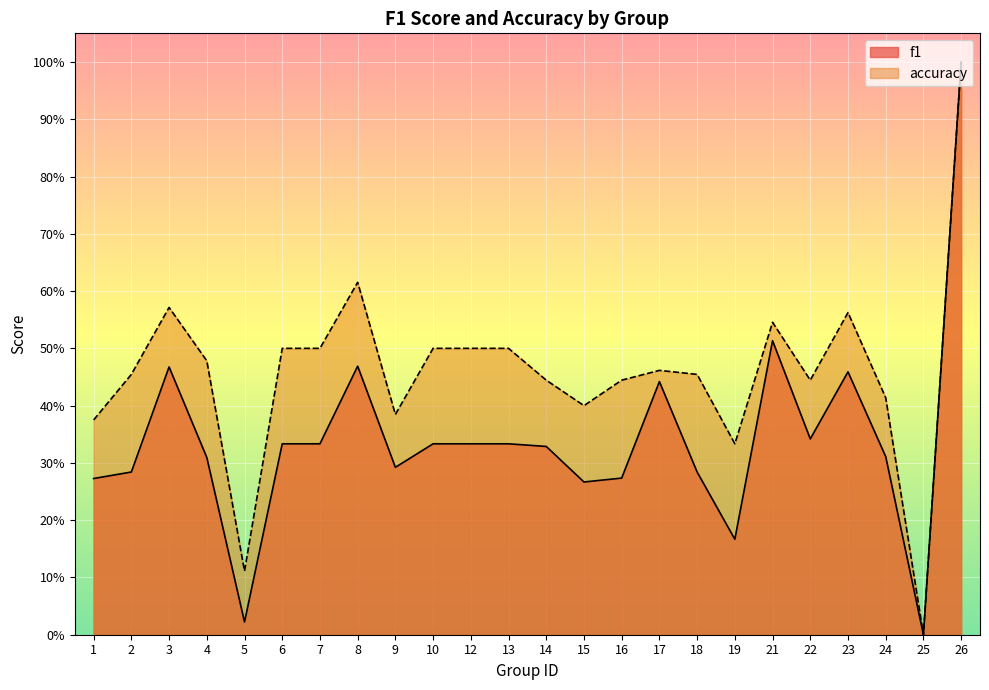

True or false: accuracy and f1 intersect in this chart.

False